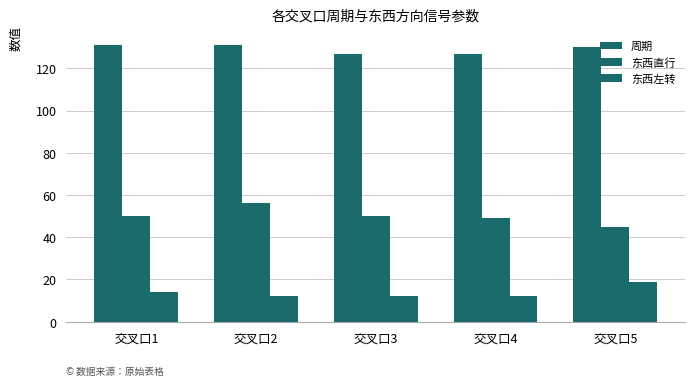

How many distinct data groups are displayed?

3